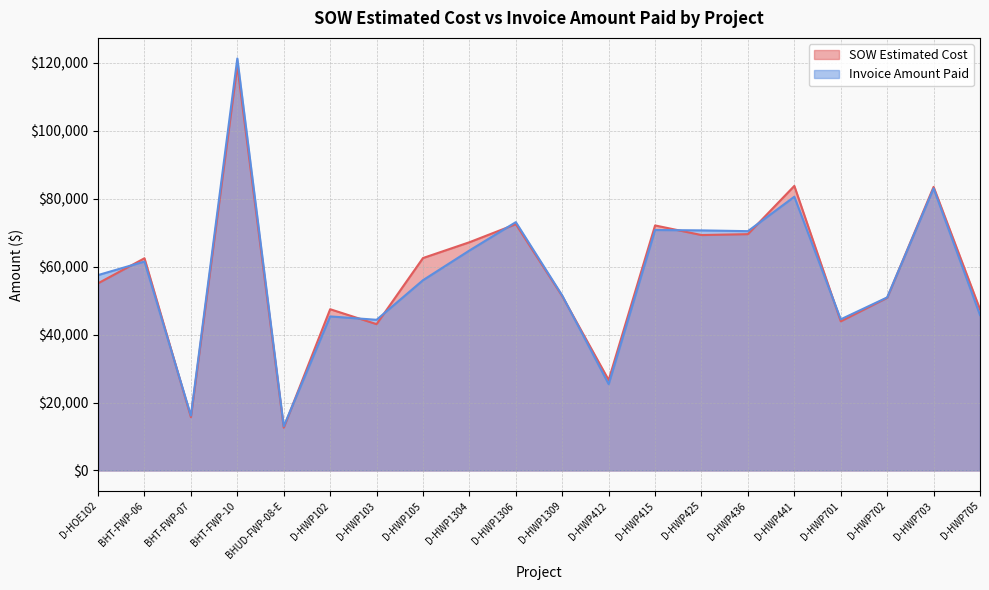

What is the total value across all series at BHT-FWP-10?

240392.0